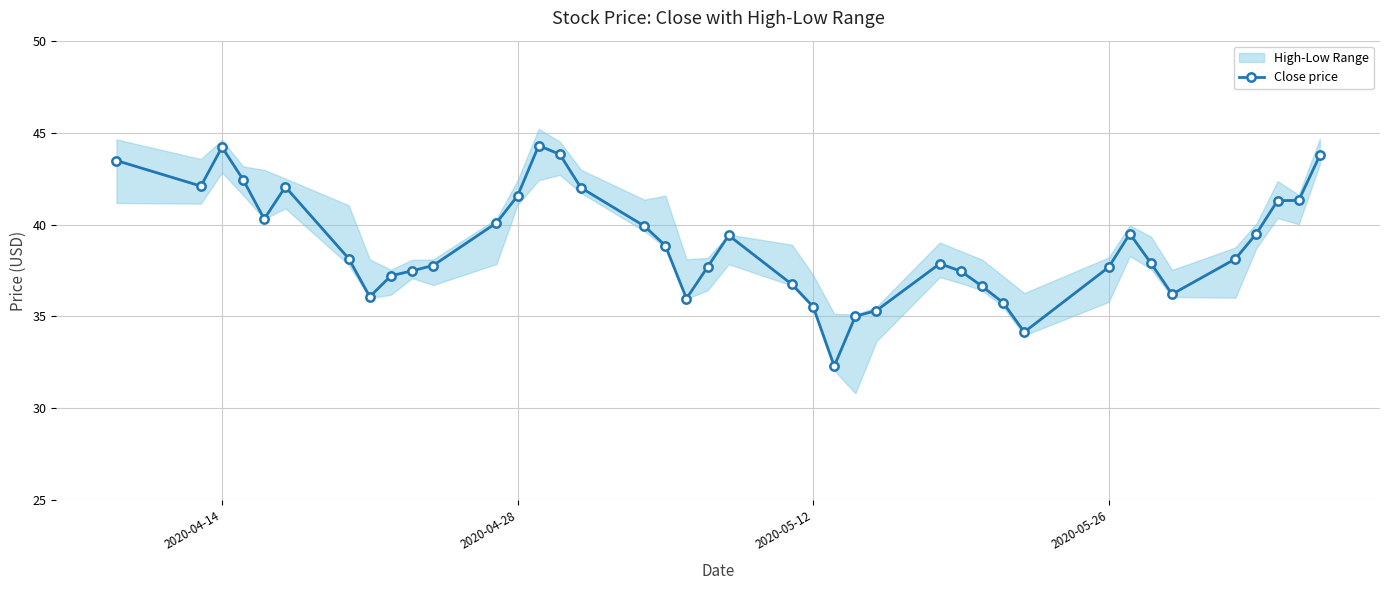

The value of Close price at 2020-05-26 is 55.8. True or false?

False